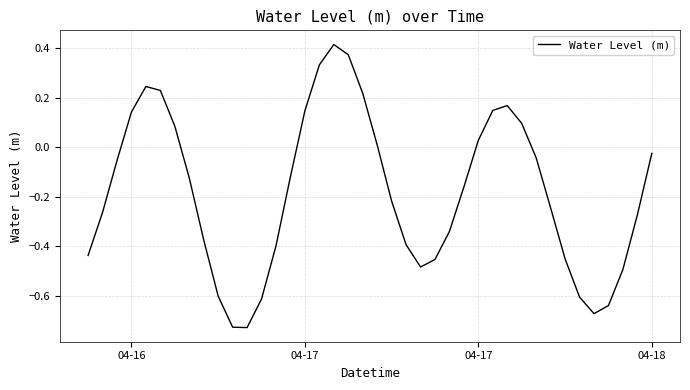

What is the difference between the maximum and minimum values?

1.1